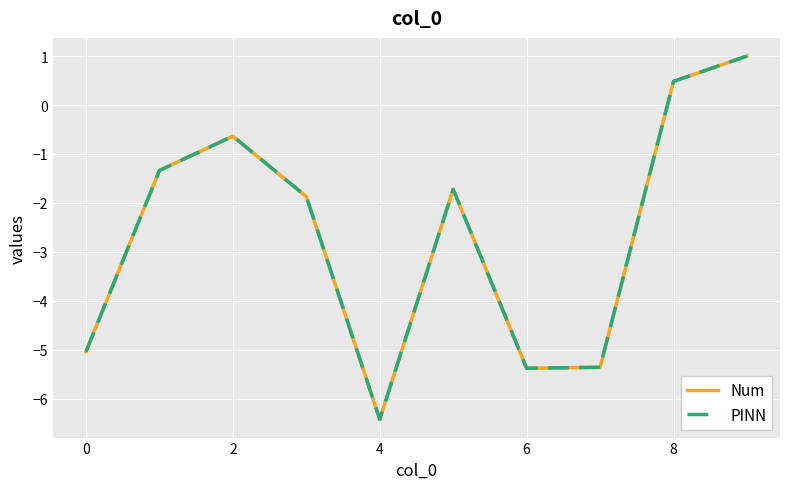

Which series has the largest range (max minus min)?

Num